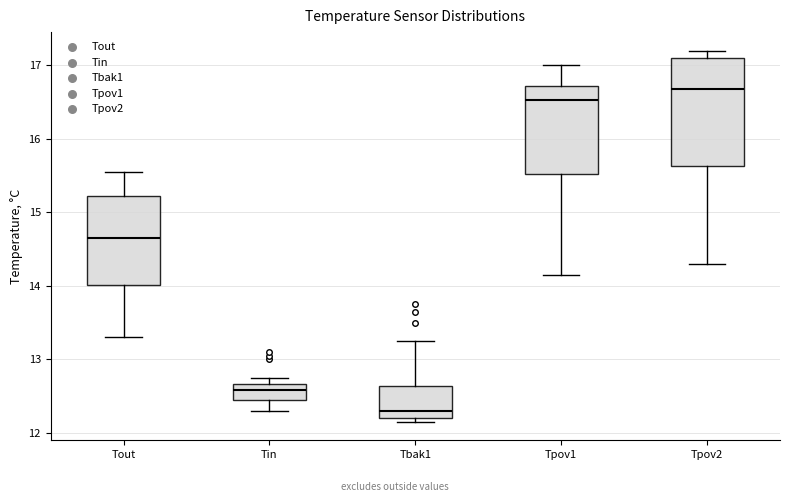

Reading left to right, read every box against the y-axis: the position of its median line, the range the box covers, and the ends of its whiskers. The values are not printed on the chart, so give them approximately, as read against the axis.

Tout: median 14.7, box 14.0 to 15.2, whiskers 13.3 to 15.6
Tin: median 12.6, box 12.5 to 12.7, whiskers 12.3 to 12.8
Tbak1: median 12.3, box 12.2 to 12.6, whiskers 12.2 (just below the box's lower edge) to 13.3
Tpov1: median 16.5, box 15.5 to 16.7, whiskers 14.2 to 17.0
Tpov2: median 16.7, box 15.6 to 17.1, whiskers 14.3 to 17.2